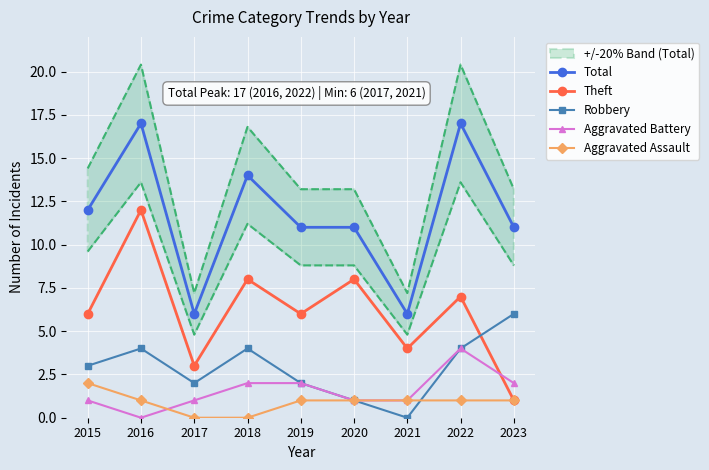

At which label does Aggravated Battery first exceed 1?

2018